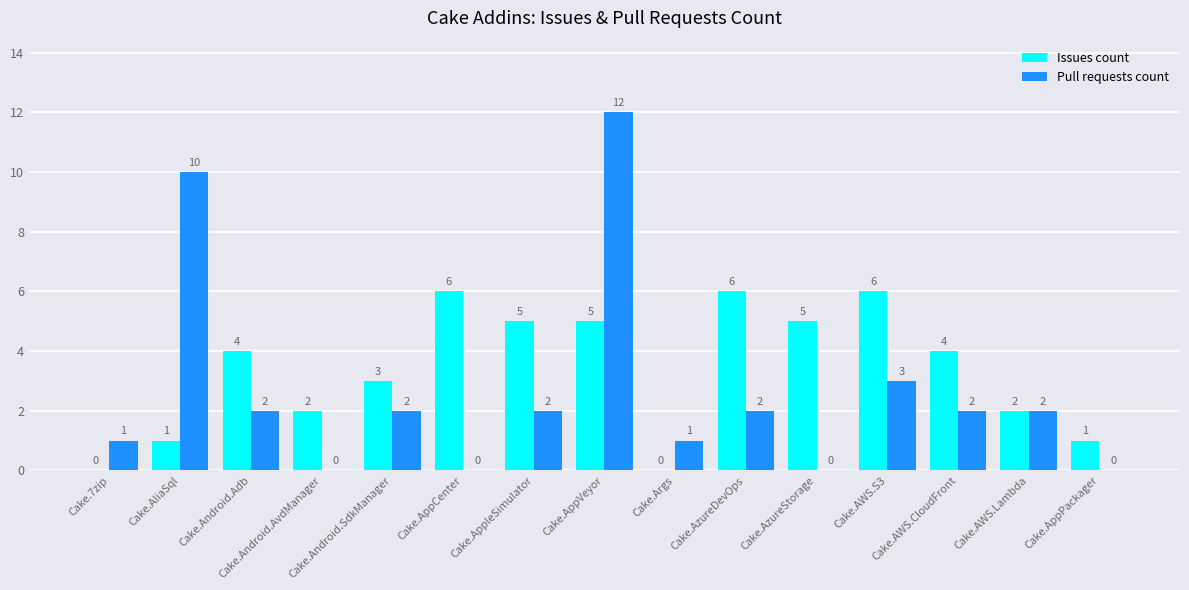

Are the bars horizontal?

No